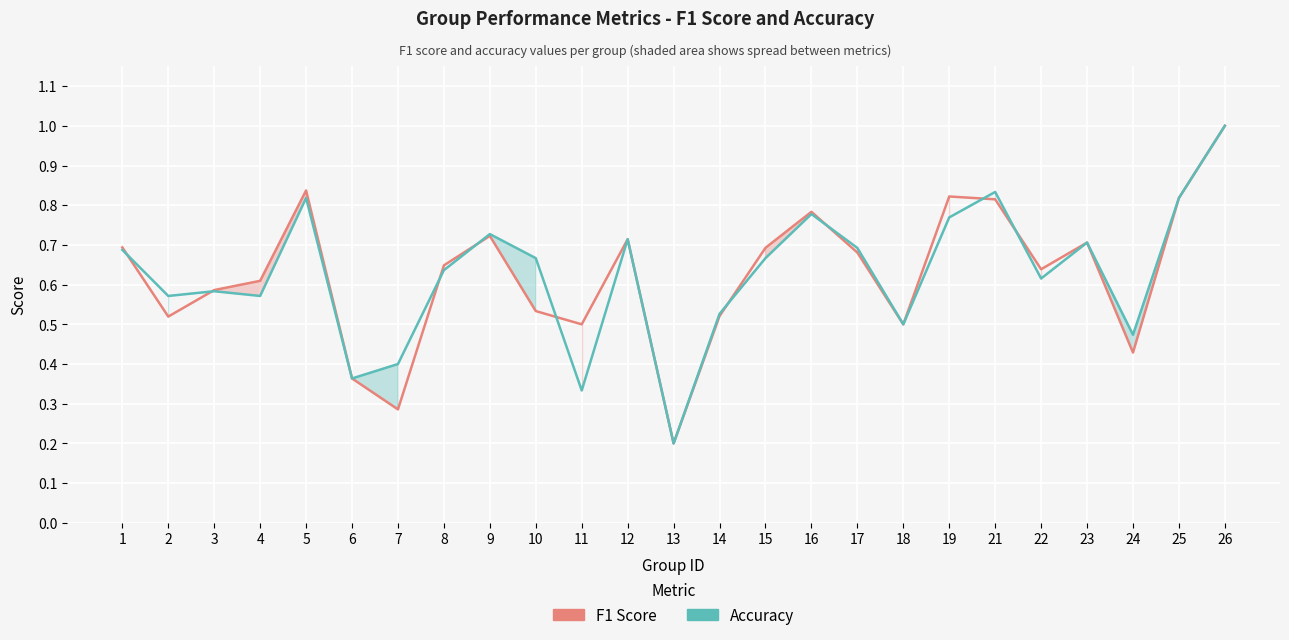

The value of f1 at 3 is 0.8. True or false?

False